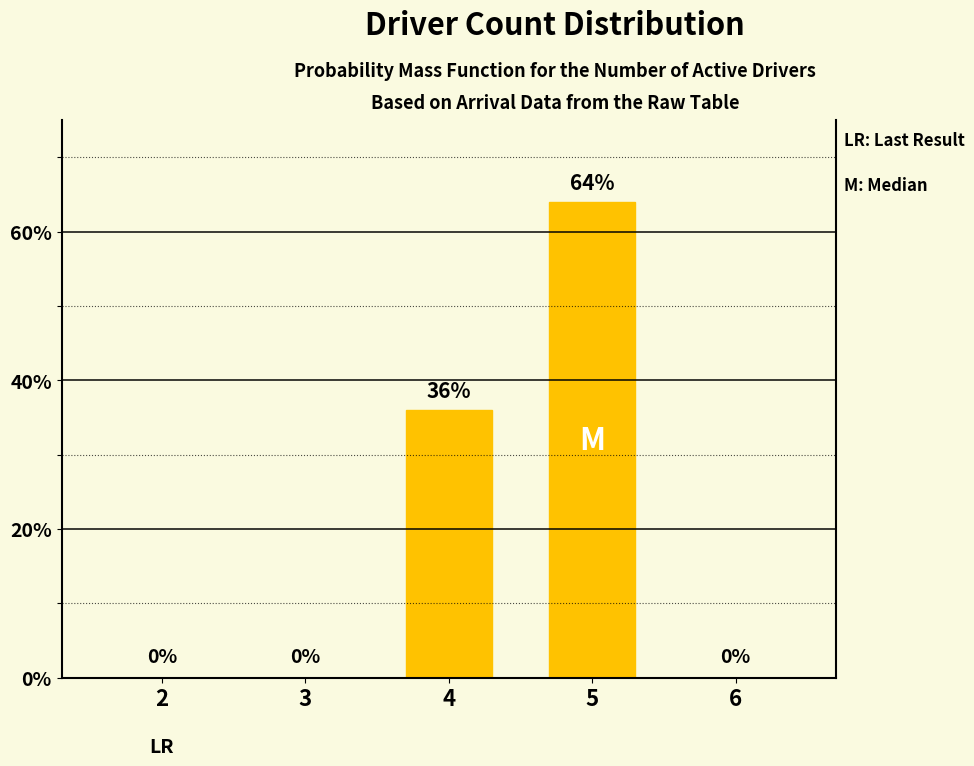

How many values are above zero?

2